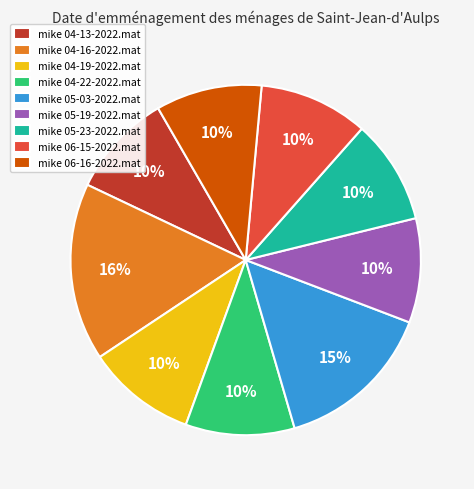

Combined, do mike 06-16-2022.mat and mike 04-19-2022.mat account for over 50%?

No